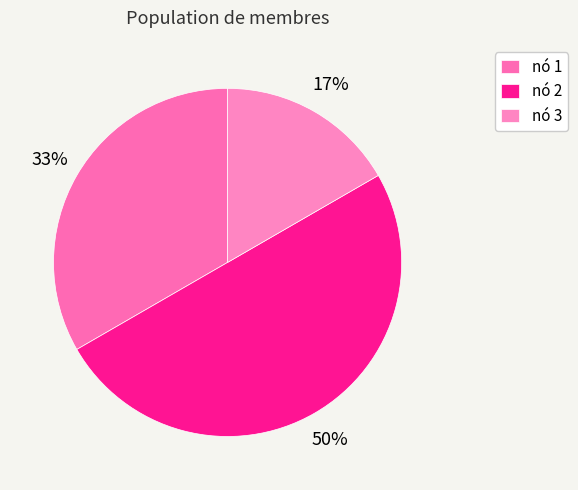

To the nearest percent, what percentage of the pie is nó 3?

17%